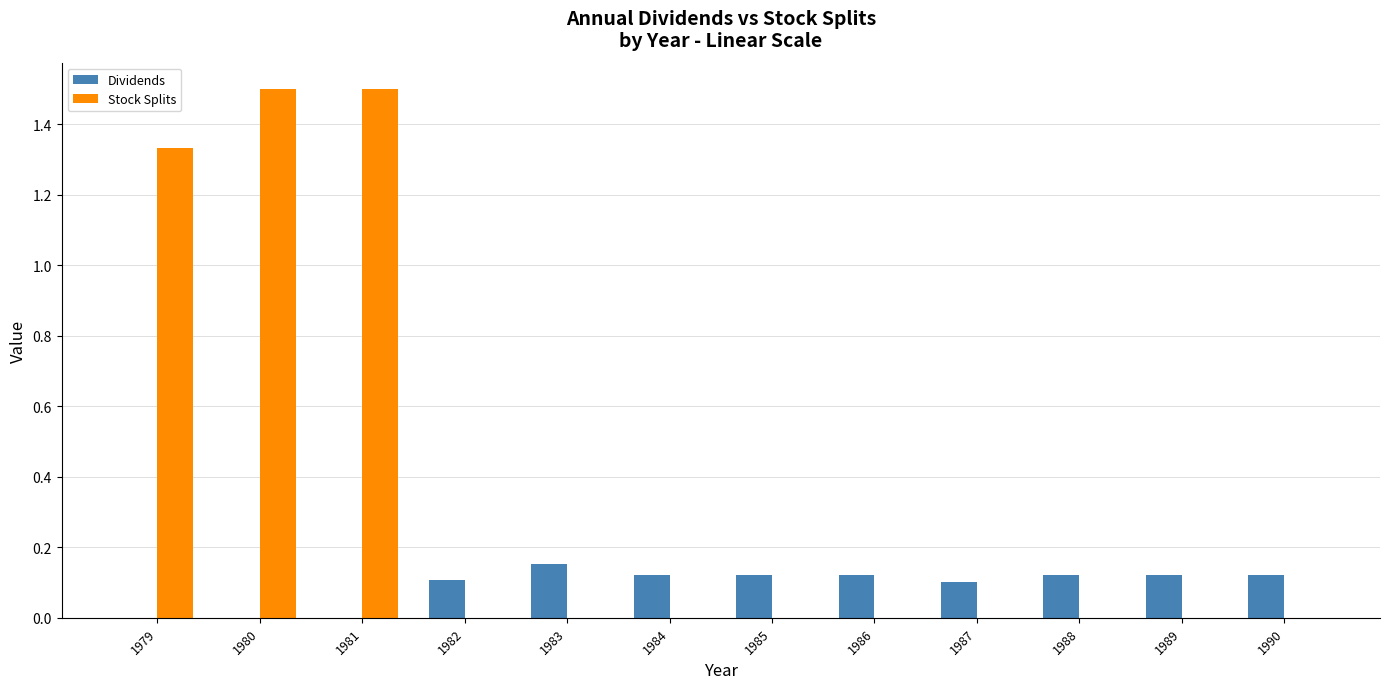

Is the value of Stock Splits at 1988 greater than the value of Dividends at 1982?

No